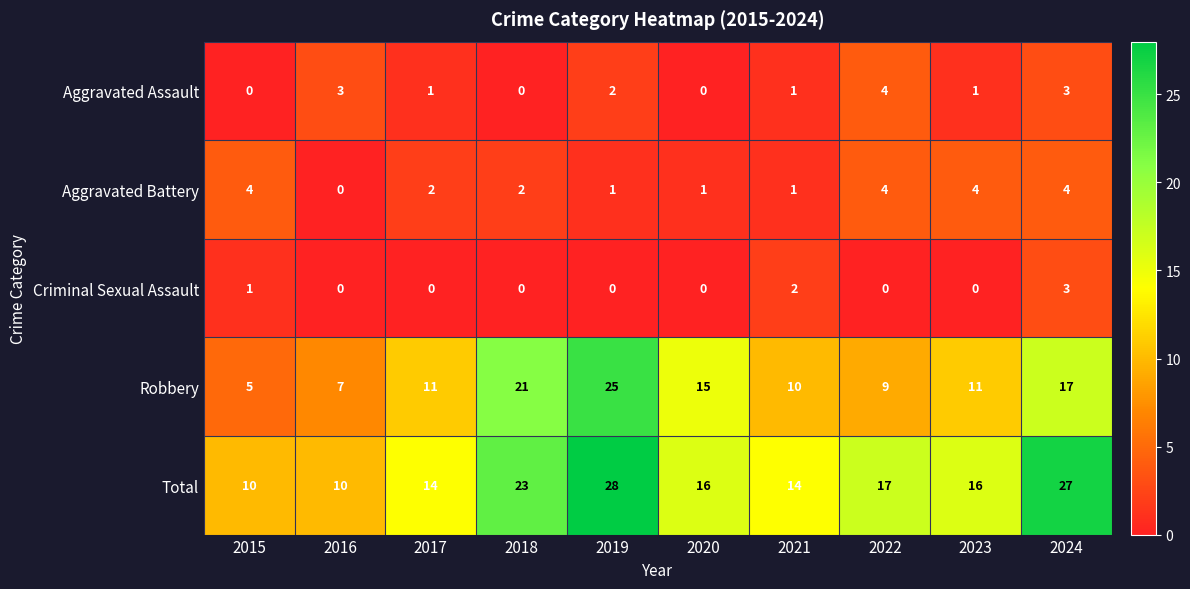

The value of Aggravated Assault at 2019 is 3. True or false?

False